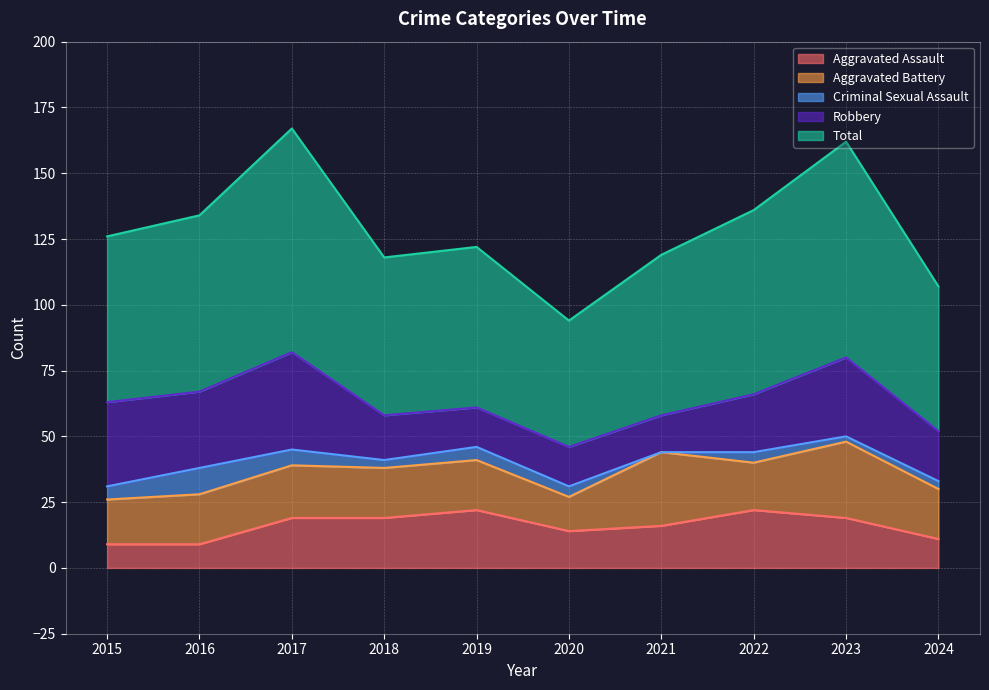

Is the value of Criminal Sexual Assault at 2020 greater than the value of Total at 2015?

No